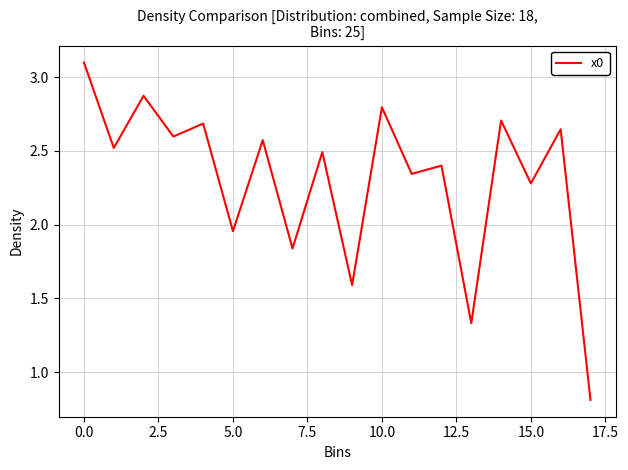

What is the smallest value displayed?

0.8